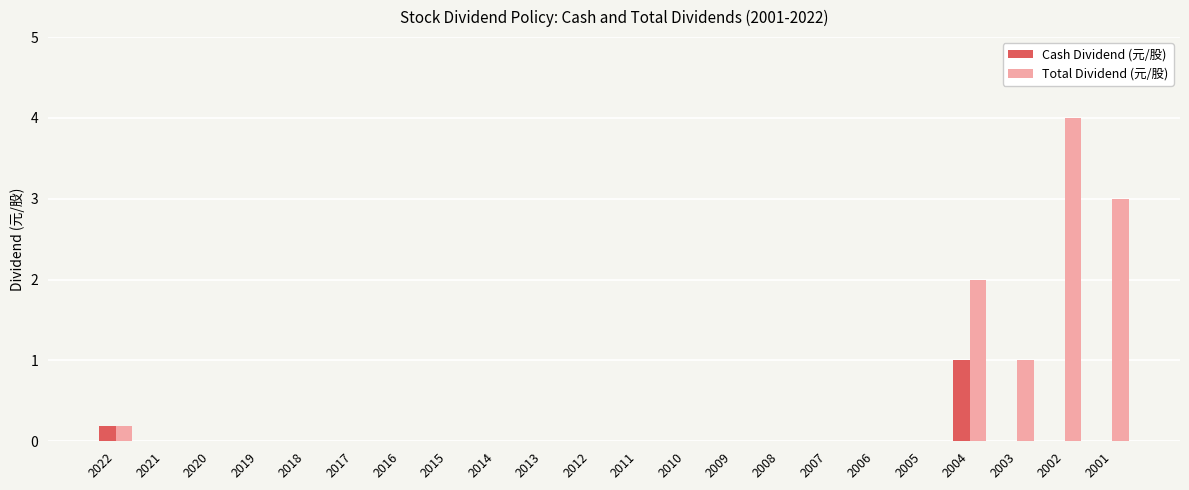

Is the value of Cash Dividend (元/股) at 2004 greater than the value of Total Dividend (元/股) at 2006?

Yes